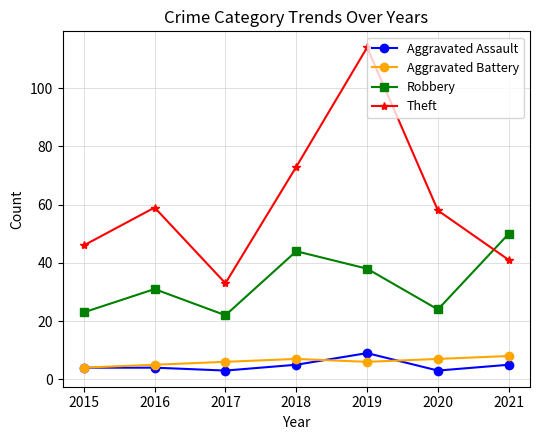

What are all the series names shown in the legend?

Aggravated Assault, Aggravated Battery, Robbery, Theft